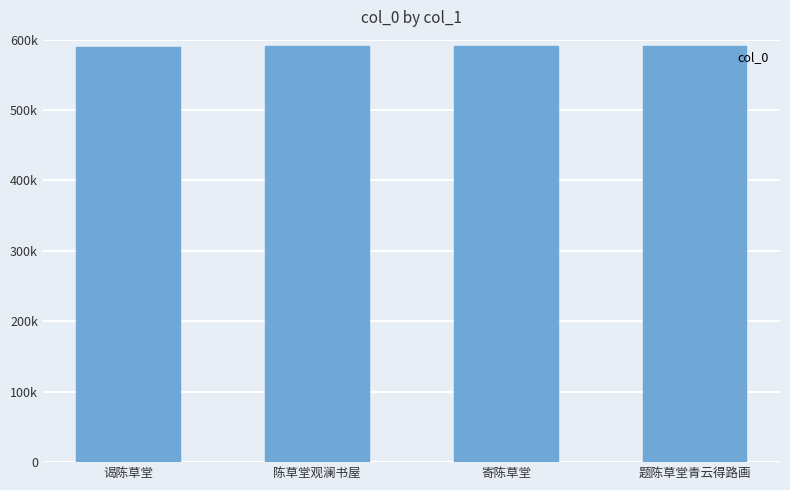

True or false: the data shows 590387 at 题陈草堂青云得路画.

True